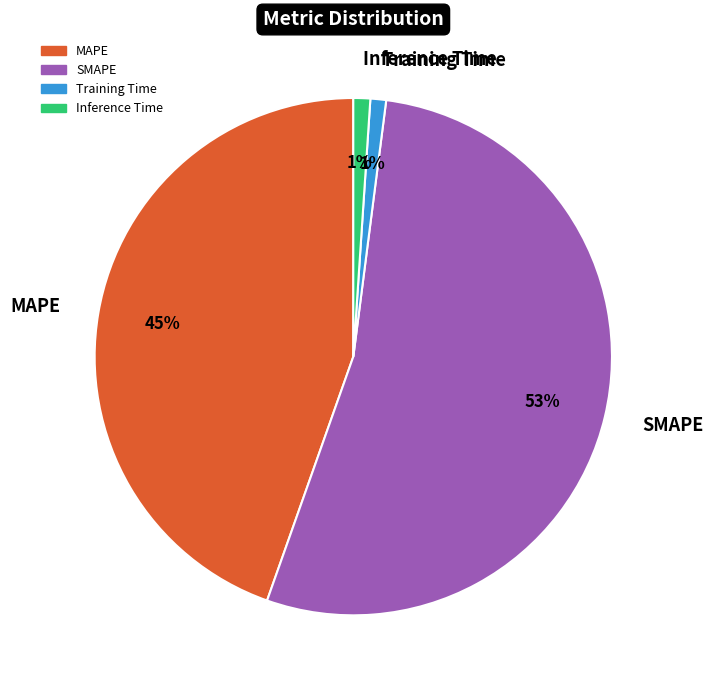

Which slice represents more than half of the pie?

SMAPE